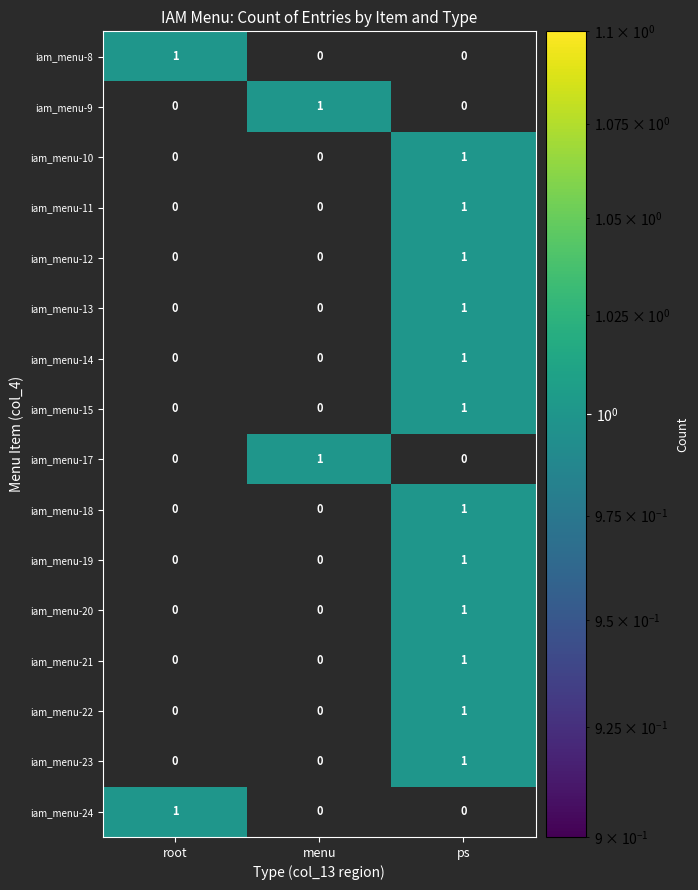

At which category is the sum across all series the highest?

ps